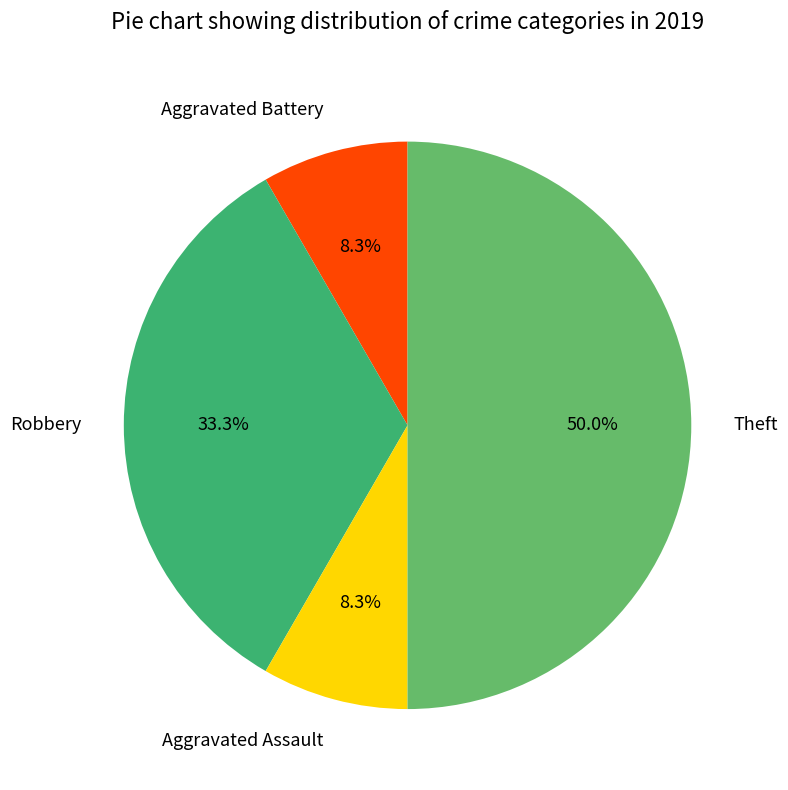

Do Aggravated Battery and Theft together represent more than half of the pie?

Yes